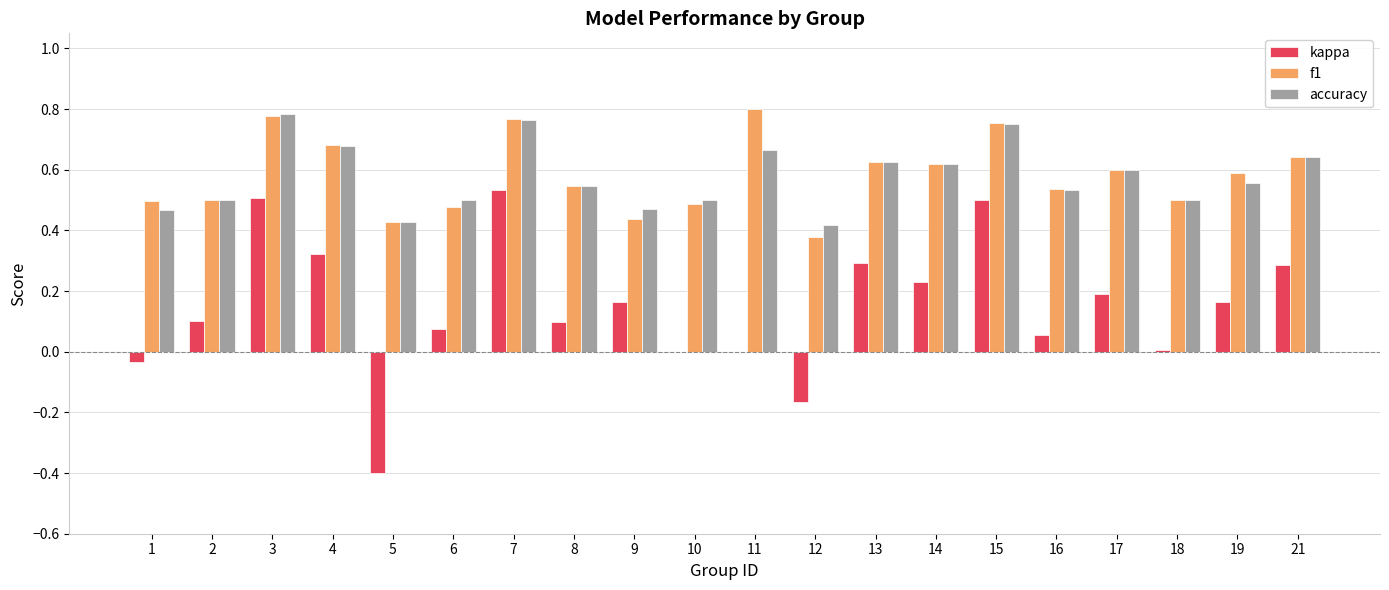

Between 6 and 17, which series saw the biggest shift?

f1